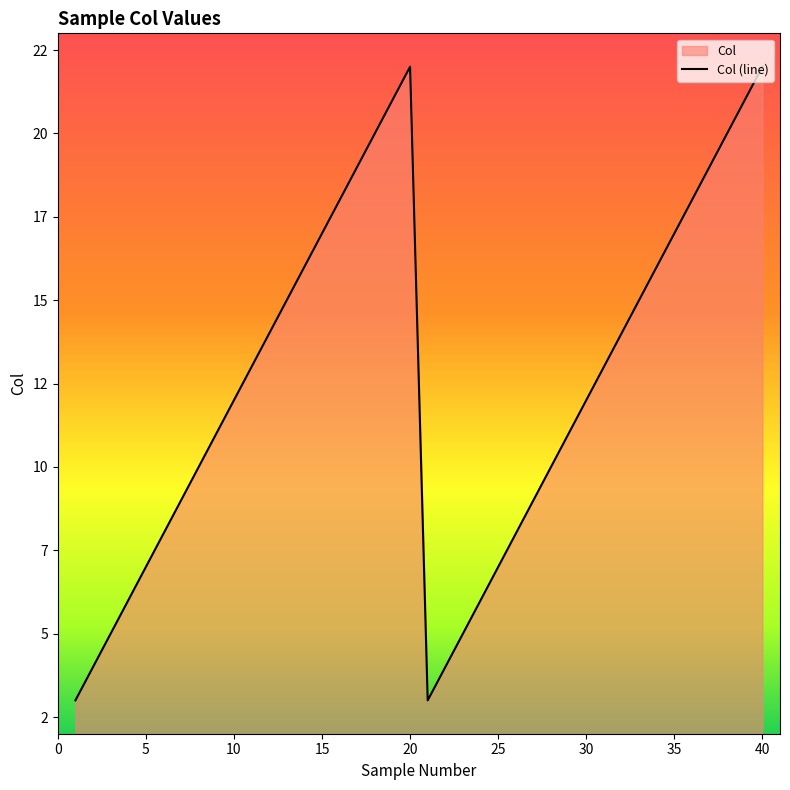

How many categories are shown in the chart?

40